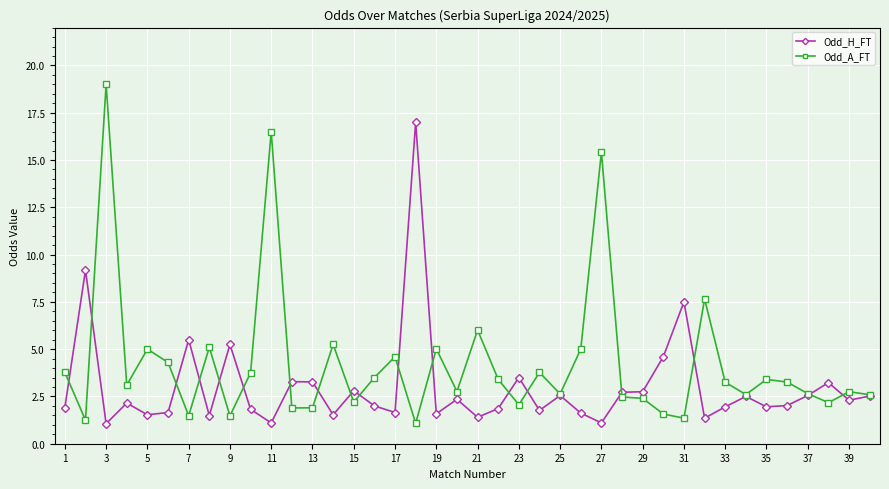

Which series has the largest total across all categories?

Odd_A_FT